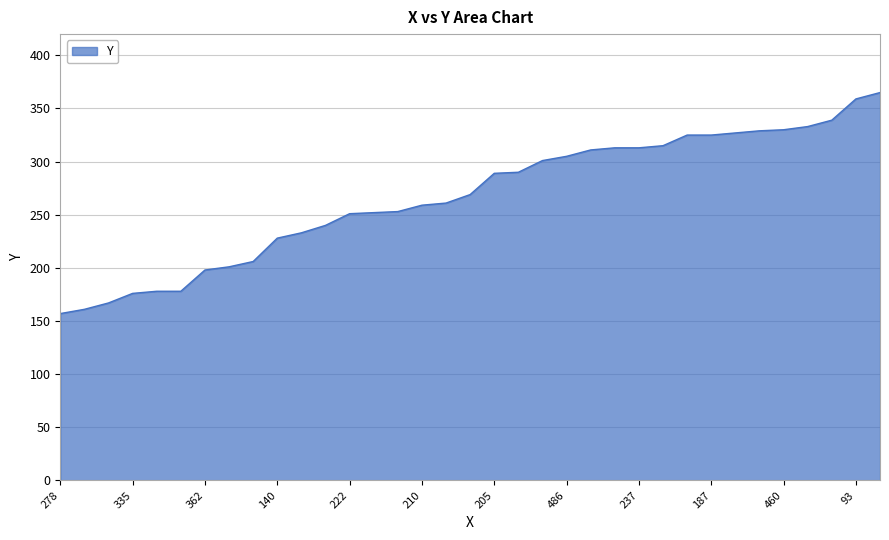

What is the maximum value shown in the chart?

365